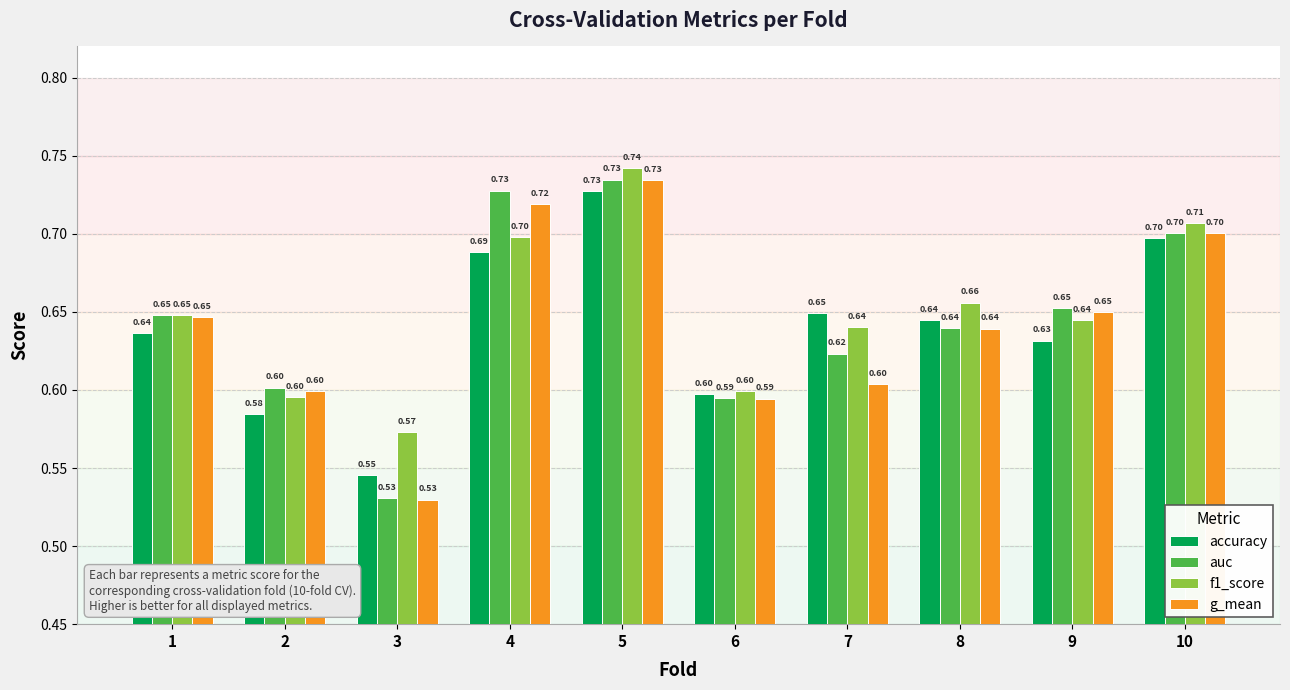

Which series changed the most between 1 and 7?

g_mean